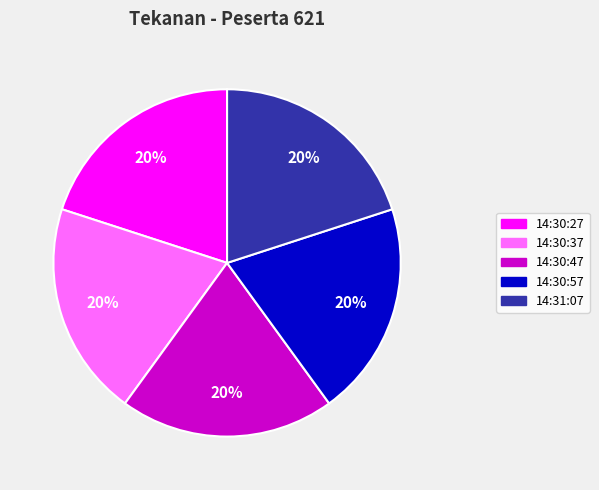

Count the number of slices in the pie.

5